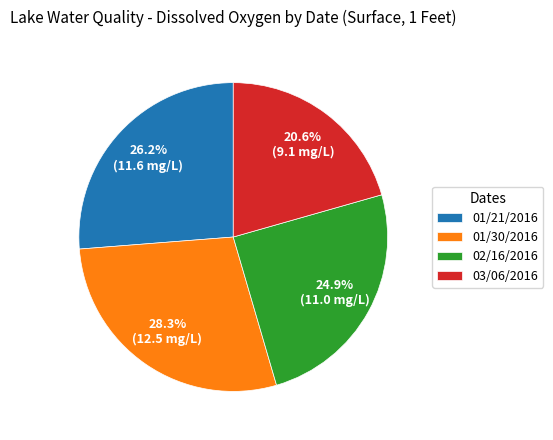

The 02/16/2016 slice represents 25% of the pie. True or false?

True